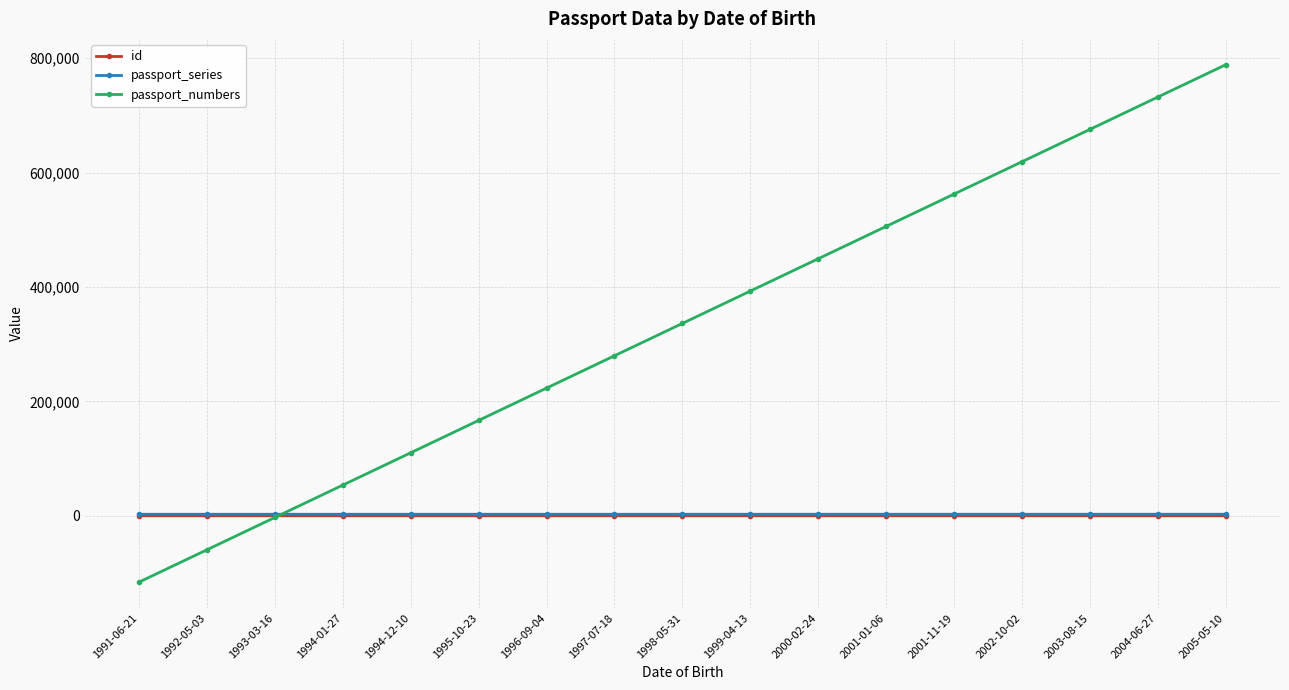

What is the label of the 15th point from the left?

2003-08-15